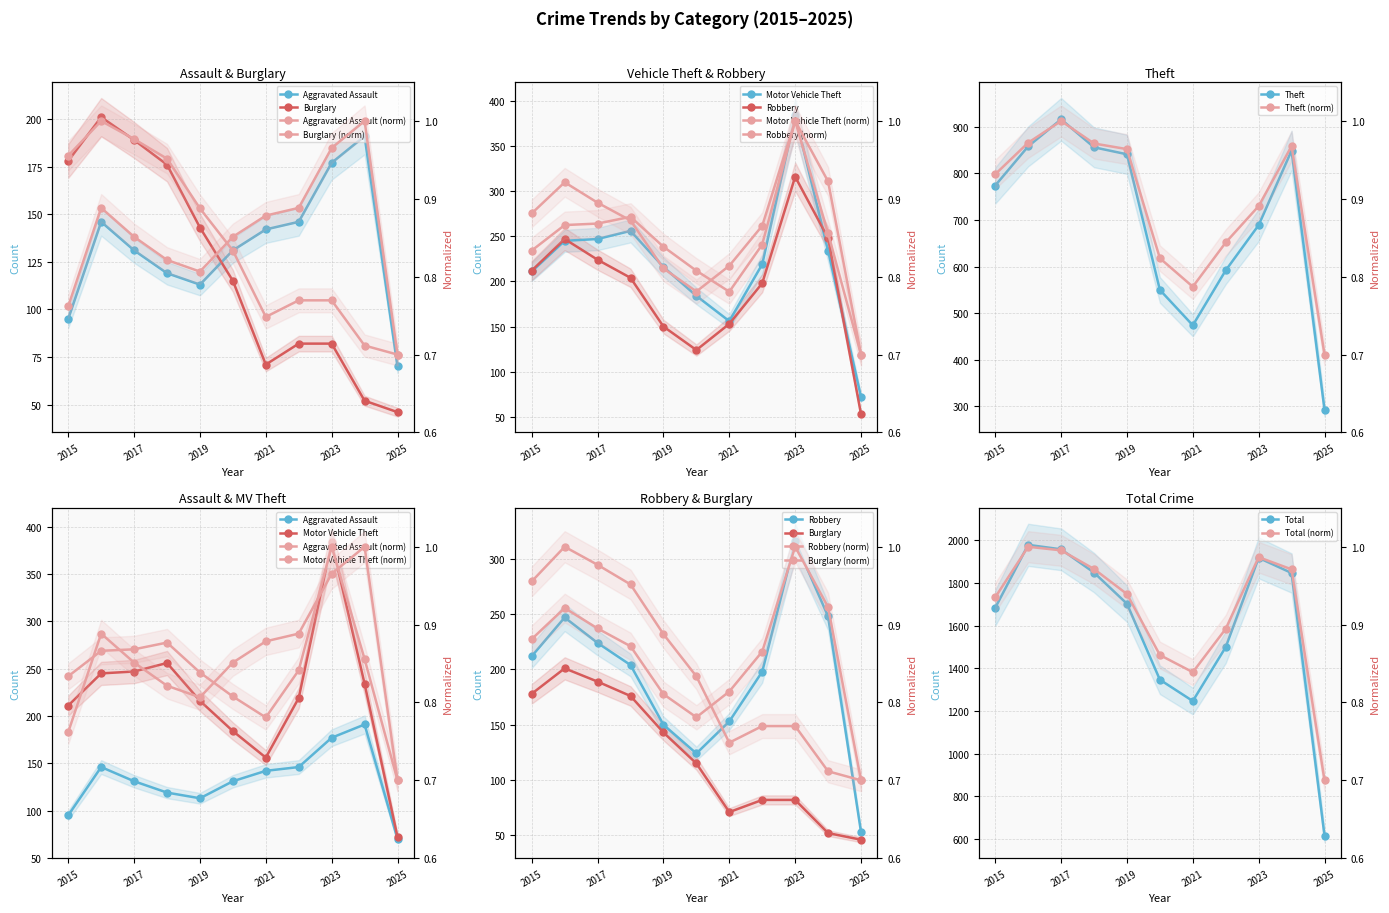

The value of Theft at 2024 is 849. True or false?

True